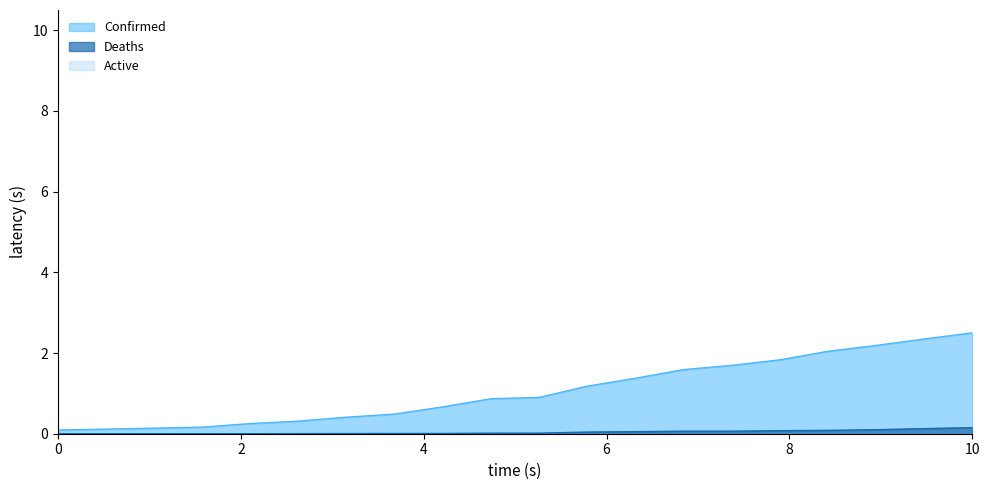

At how many categories does at least one series exceed 0?

20